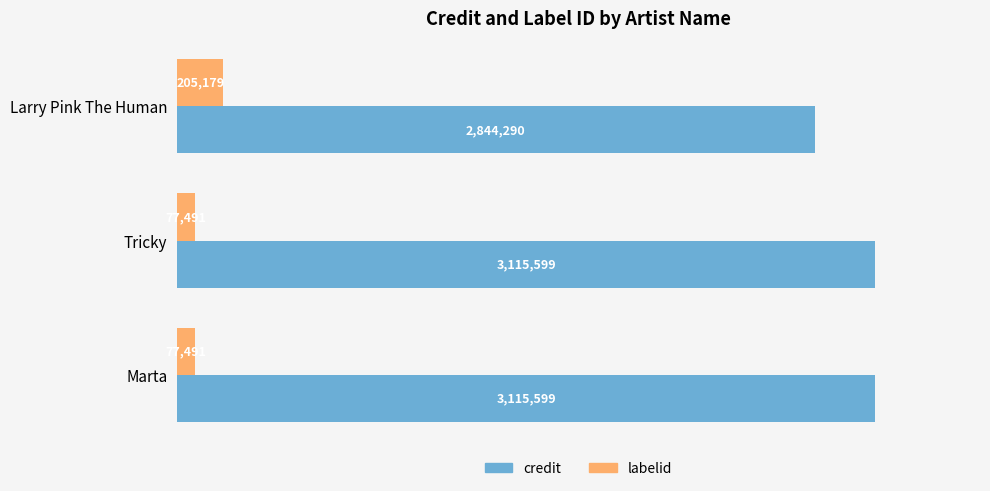

What is the maximum value shown in the chart?

3115599